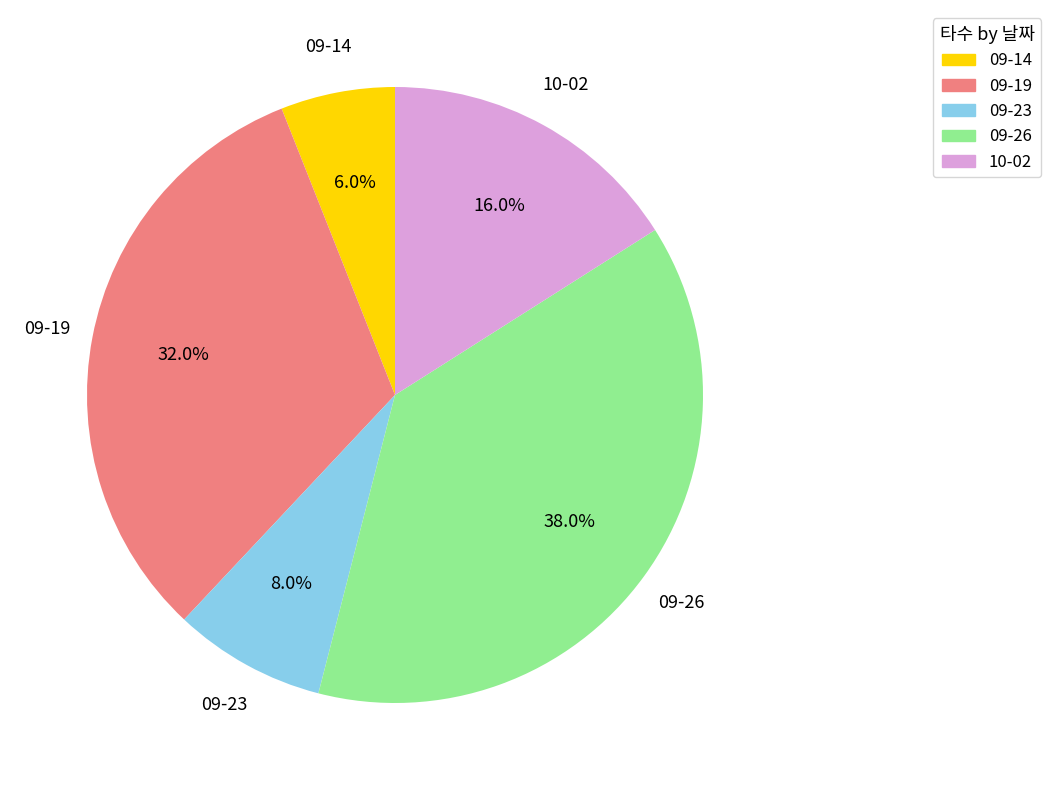

To the nearest percent, what portion does 09-23 represent?

8%